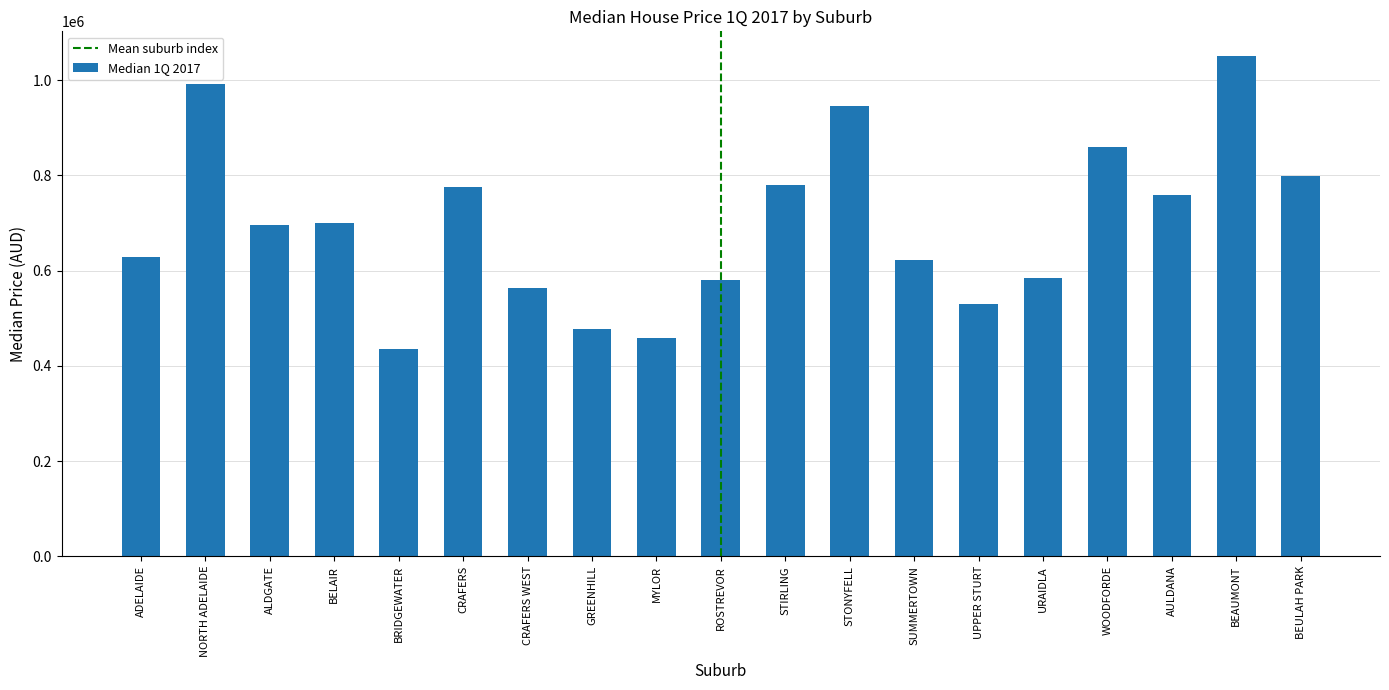

Are the bars grouped side by side (vs. stacked)?

No